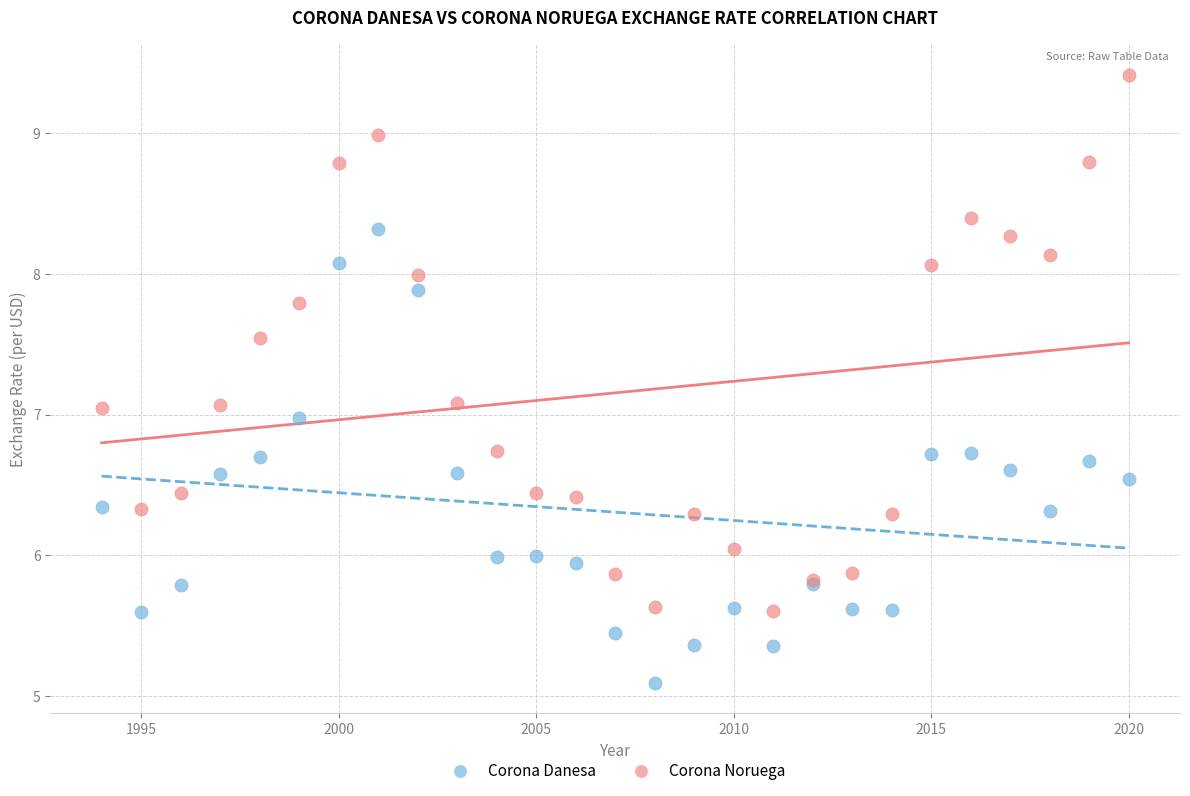

Which series contains the highest Y value?

Corona Noruega